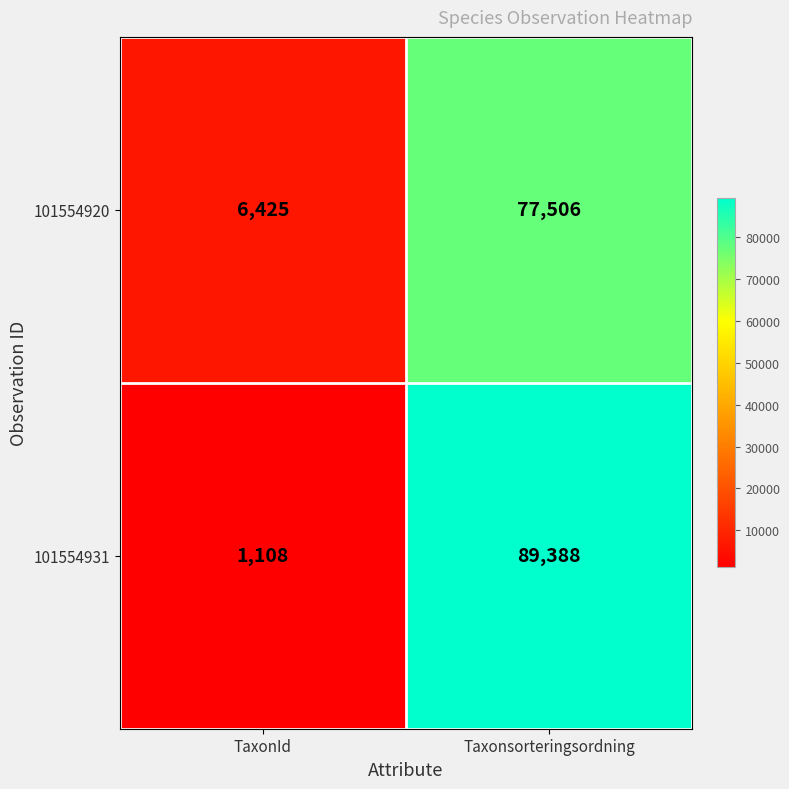

What is the sum of all 101554920 values?

83931